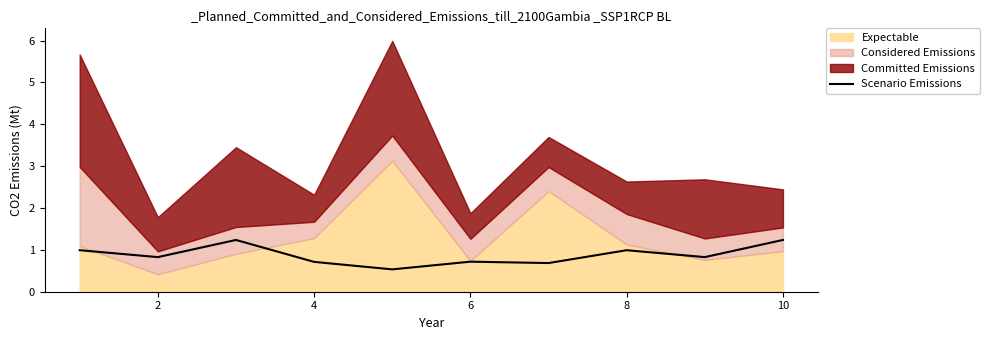

What is the difference between the maximum and minimum values?

0.7